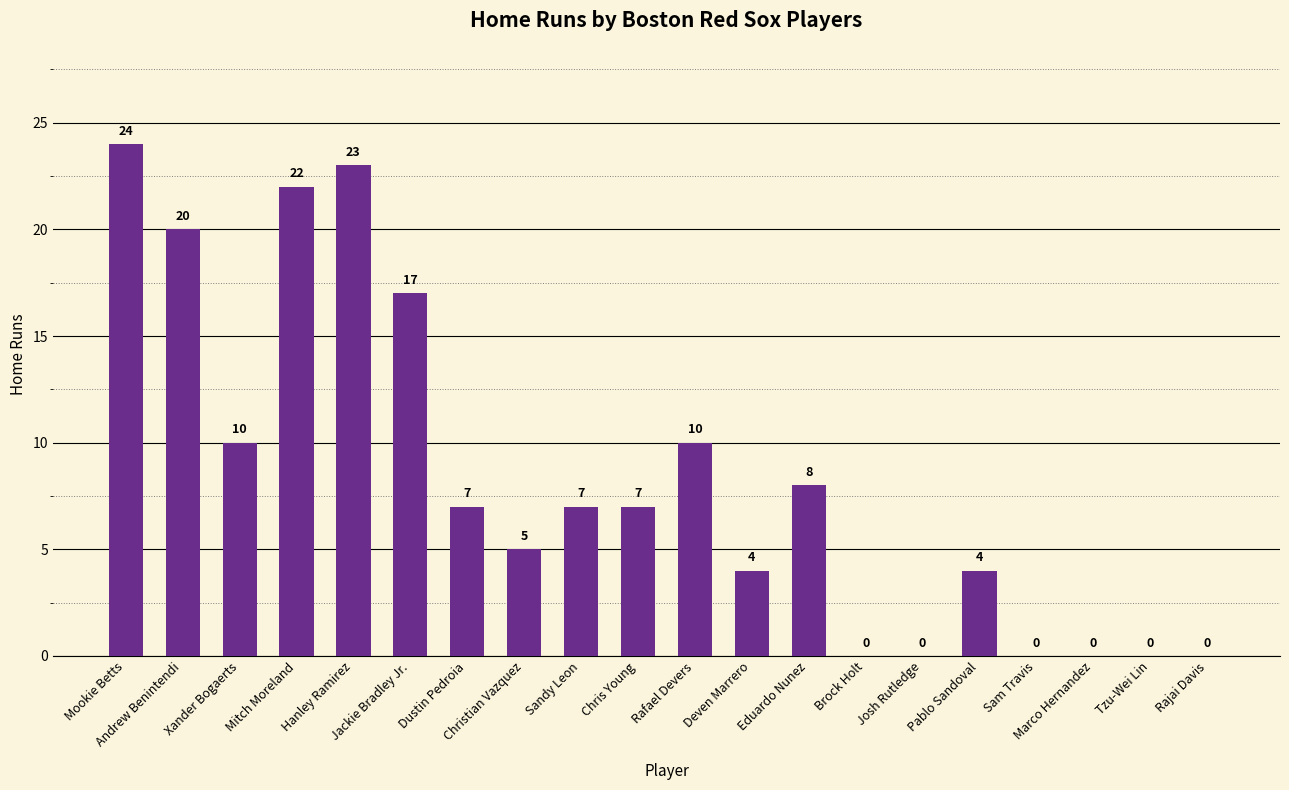

What is the sum of all values?

168